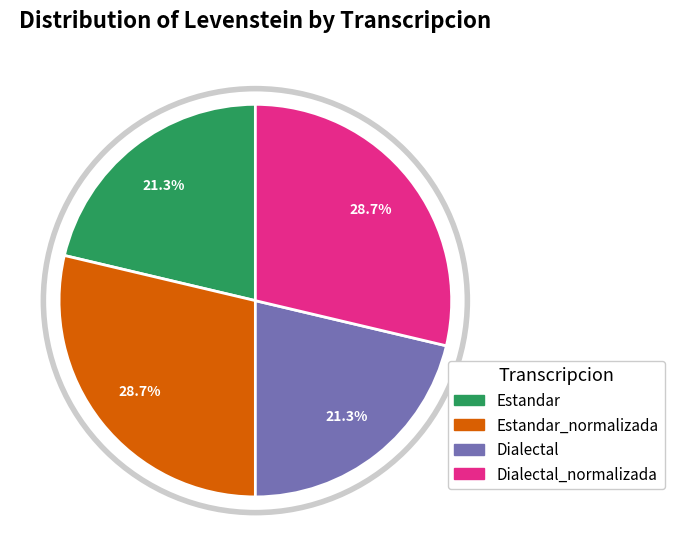

To the nearest percent, what is the average slice percentage?

25%